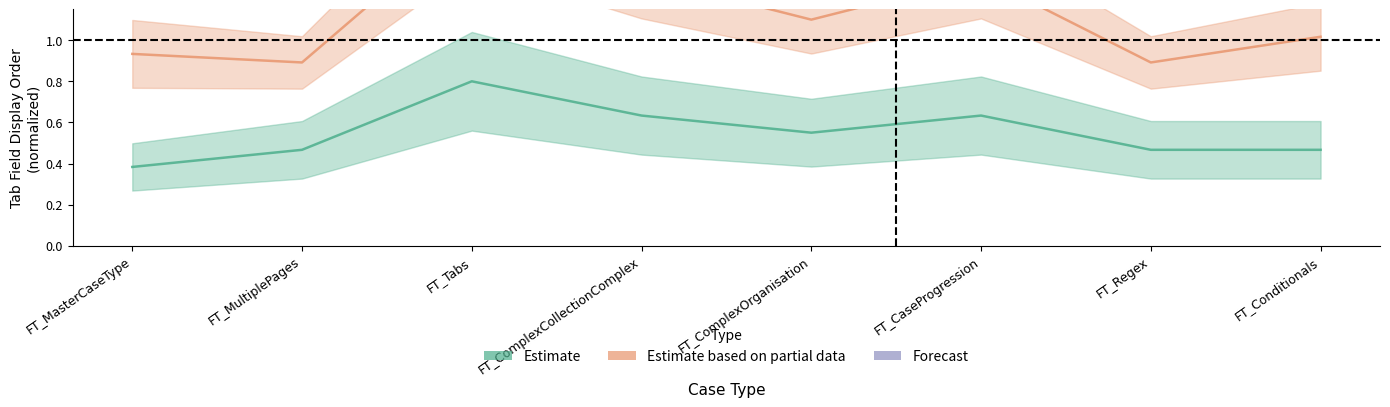

Rank the categories by Forecast value from lowest to highest.

FT_MultiplePages, FT_Regex, FT_MasterCaseType, FT_Conditionals, FT_ComplexOrganisation, FT_ComplexCollectionComplex, FT_CaseProgression, FT_Tabs